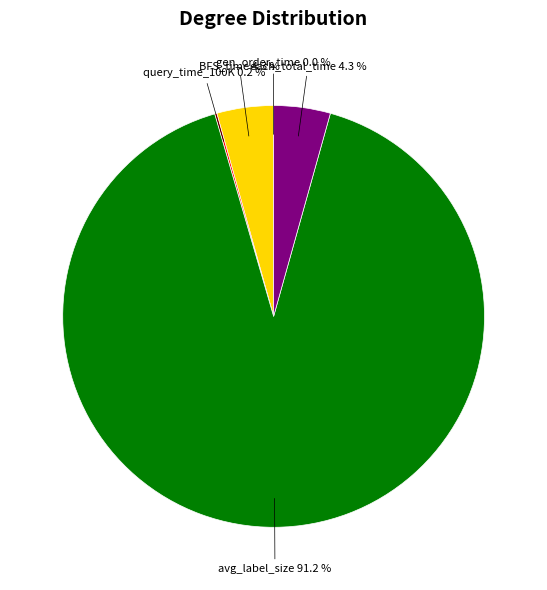

Is there a majority slice in this chart?

Yes